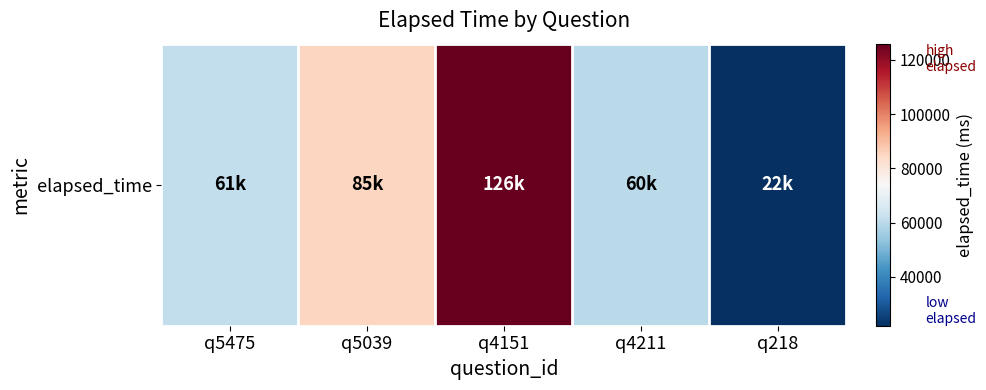

What is the change in value from q4151 to q218?

-104000